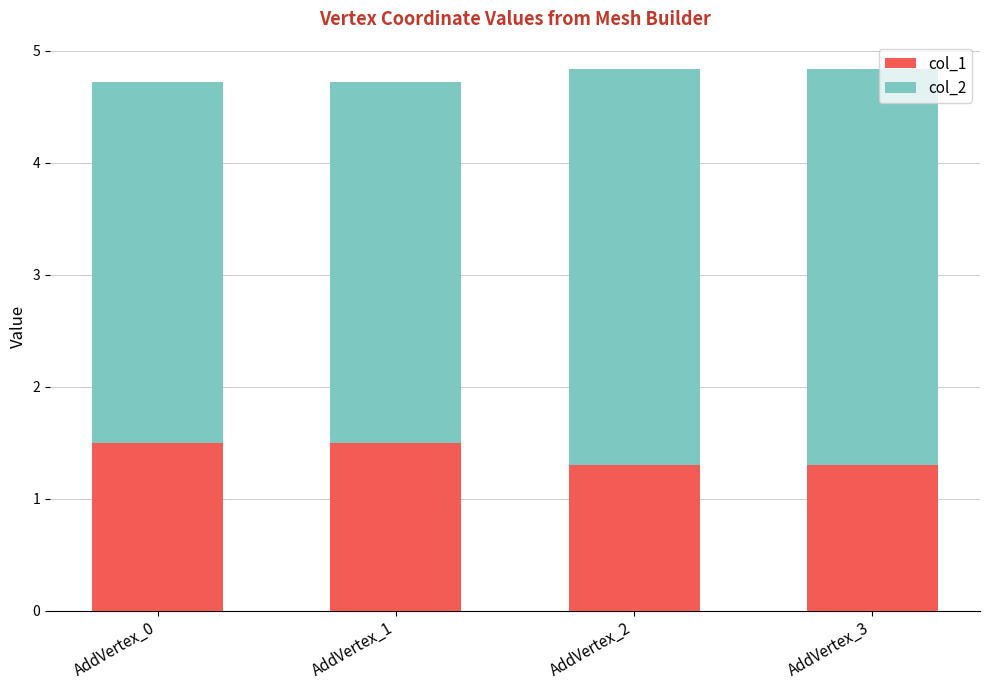

Reading left to right, transcribe the values for col_1.

1.5	1.5	1.3	1.3